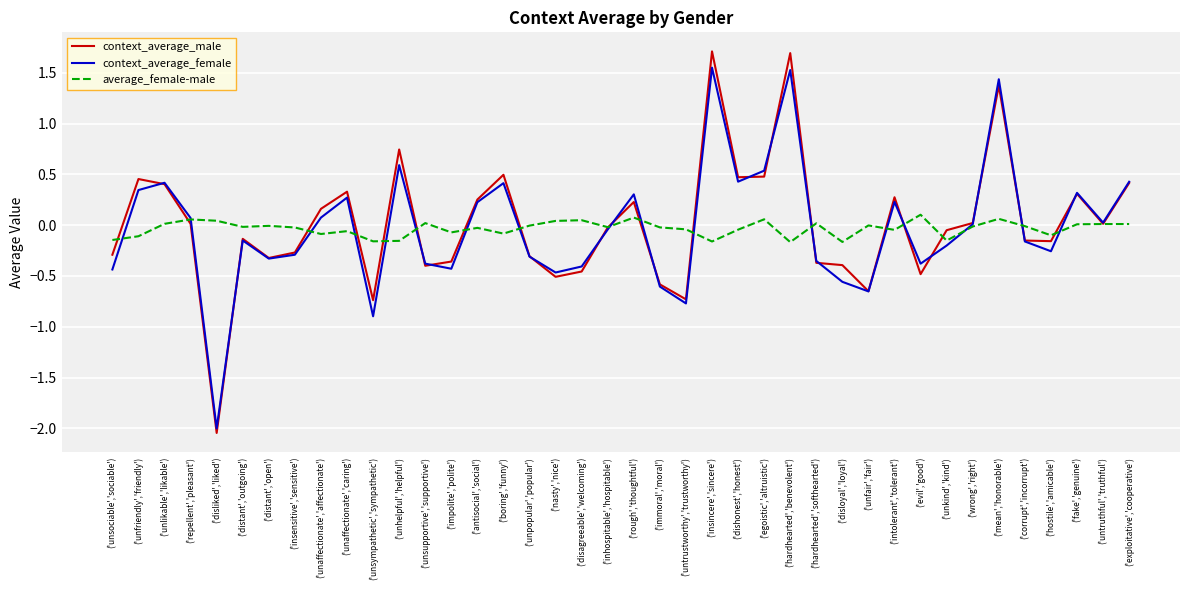

True or false: context_average_female and average_female-male cross at least once.

True